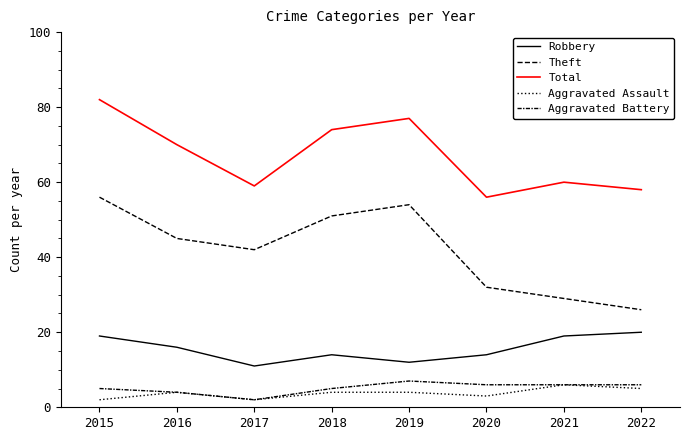

Does the chart display data point markers on the line(s)?

No